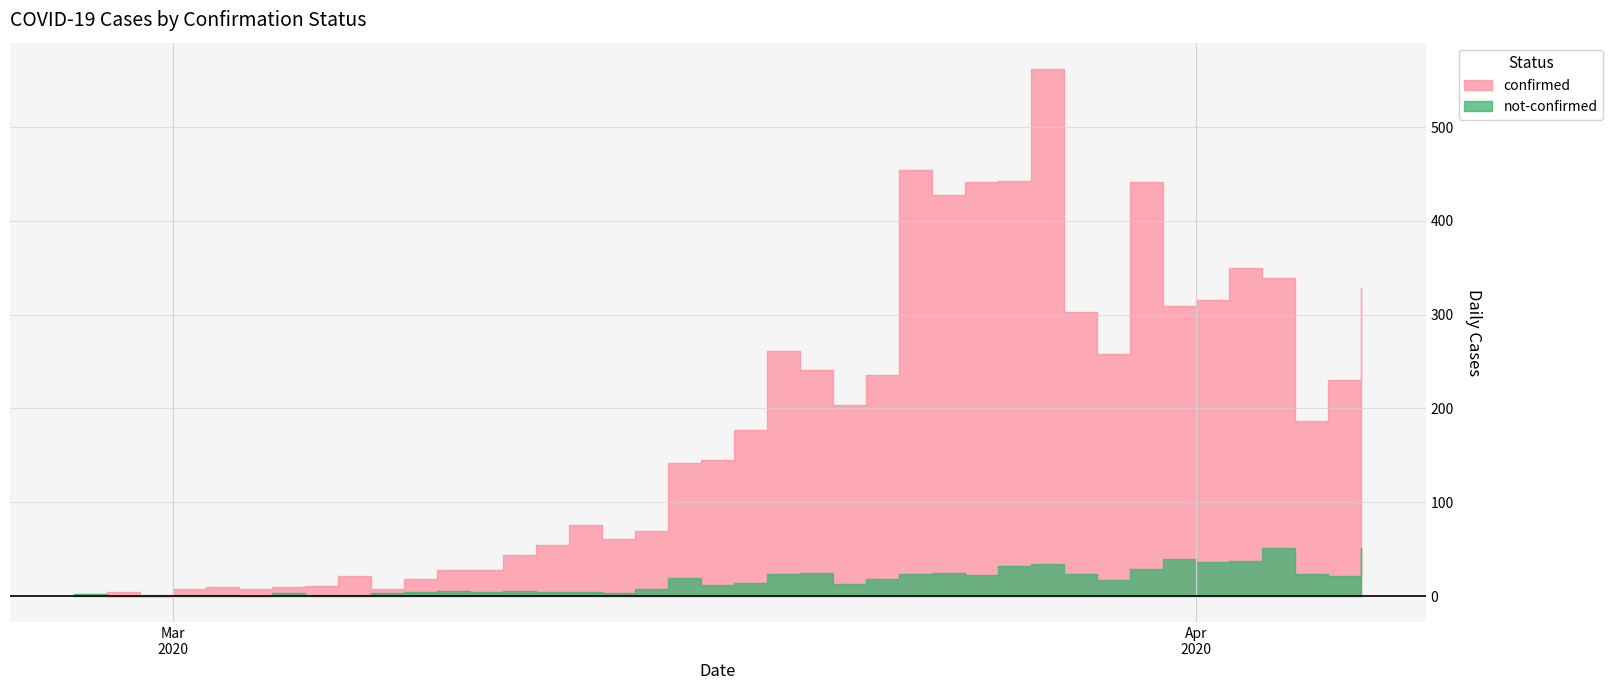

What is the value of the confirmed point at the 9th from the left?

21